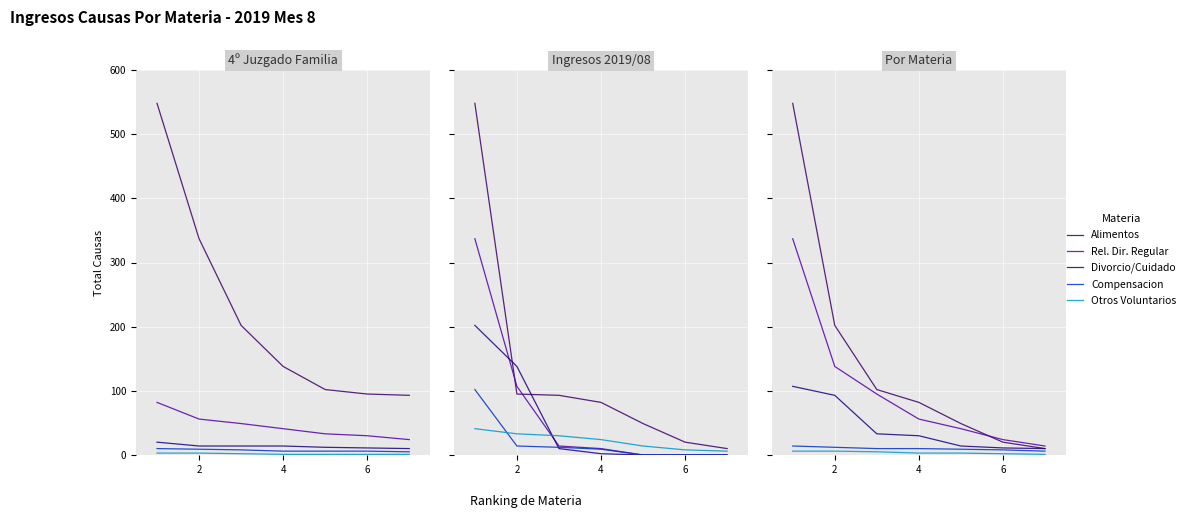

What is the smallest value displayed?

1